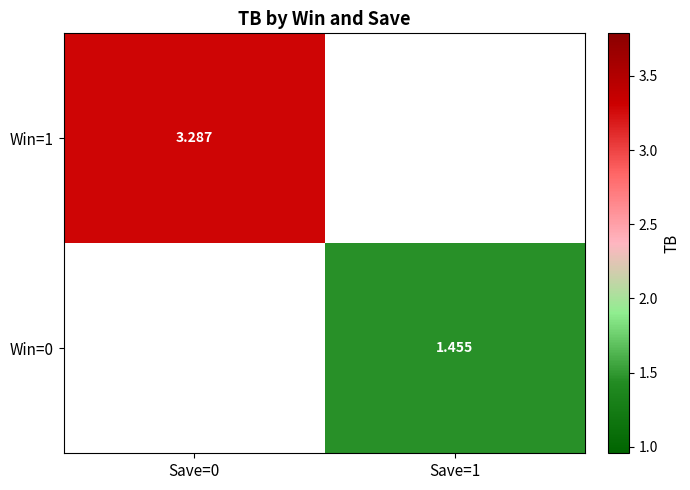

What is the smallest value displayed?

1.5